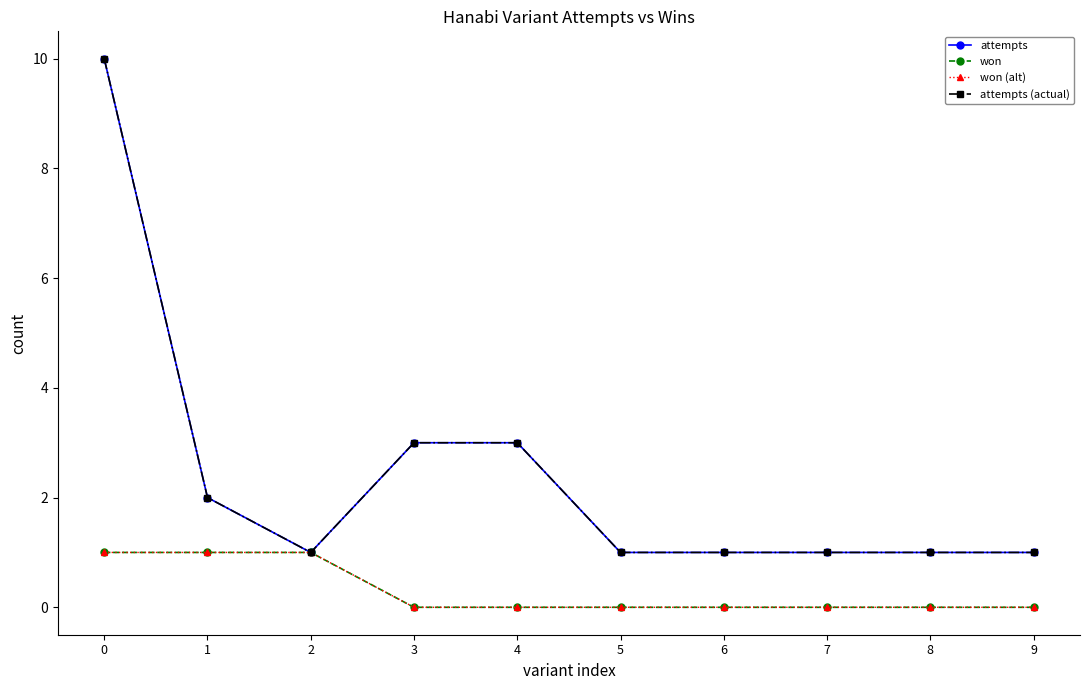

Reading right to left, list all the values displayed in this chart.

attempts: 1	1	1	1	1	3	3	1	2	10
won: 0	0	0	0	0	0	0	1	1	1
won (alt): 0	0	0	0	0	0	0	1	1	1
attempts (actual): 1	1	1	1	1	3	3	1	2	10